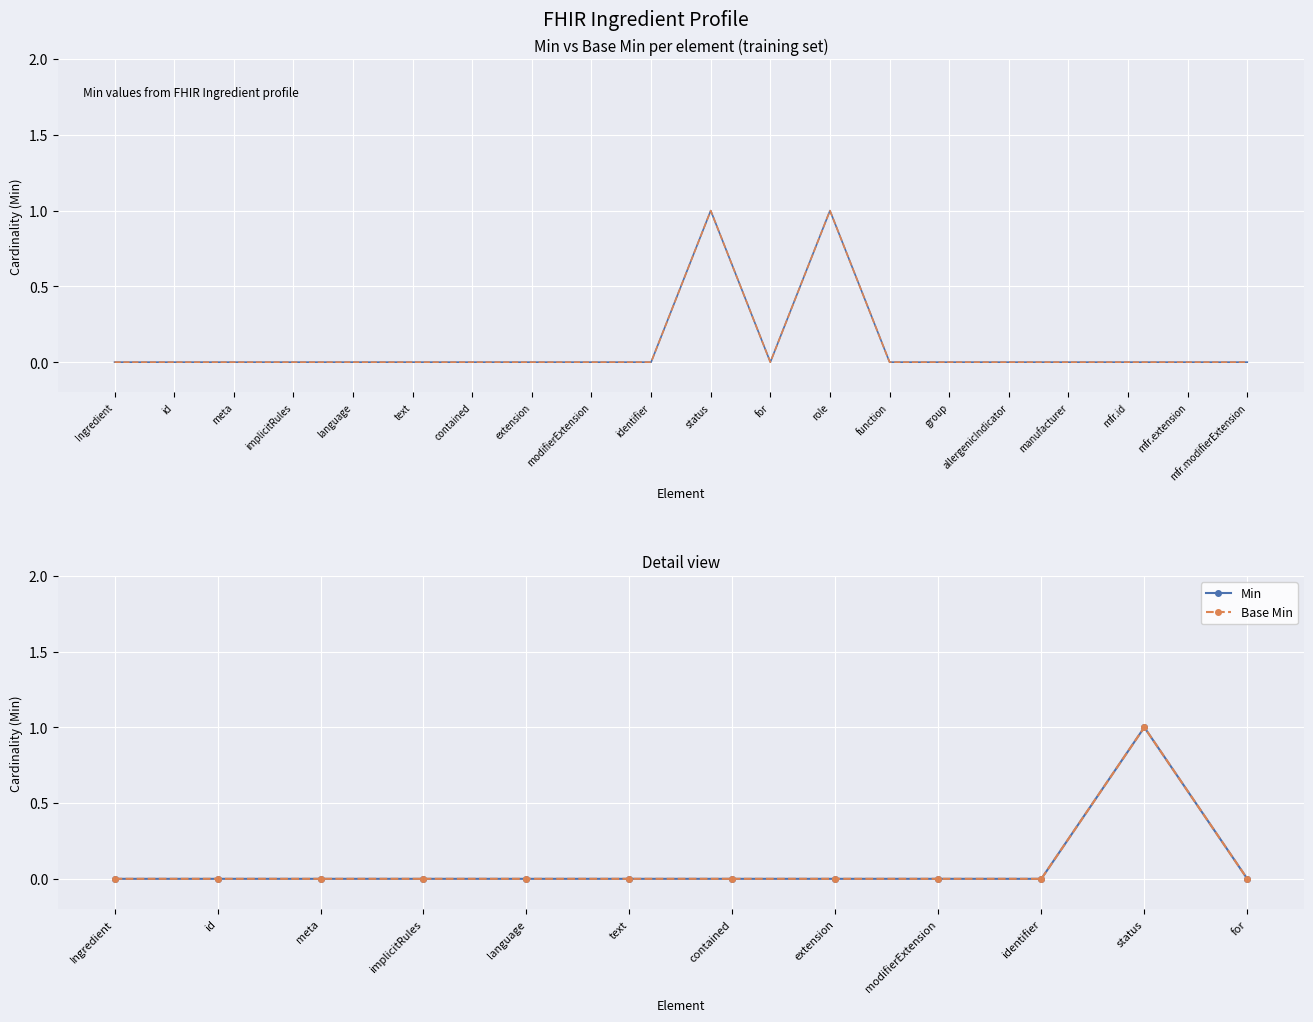

Does the chart display data point markers on the line(s)?

No